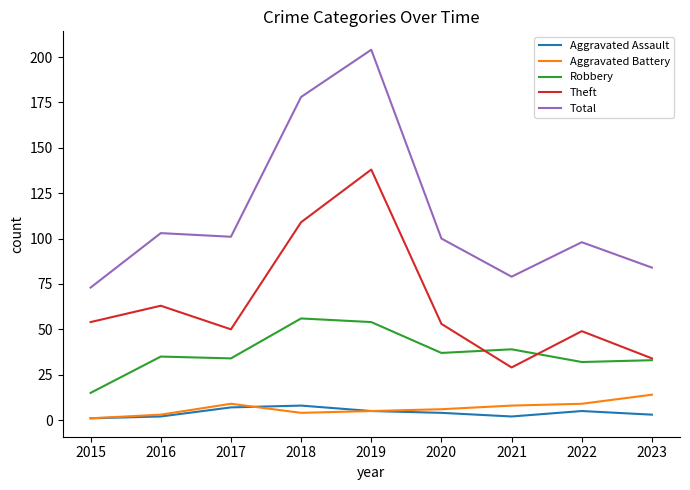

Is it true that Theft equals 29 at 2021?

True